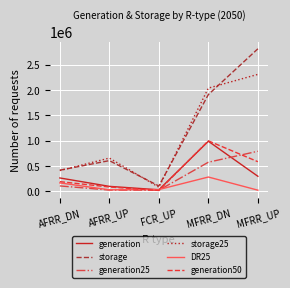

What is the maximum value shown in the chart?

2816676.5